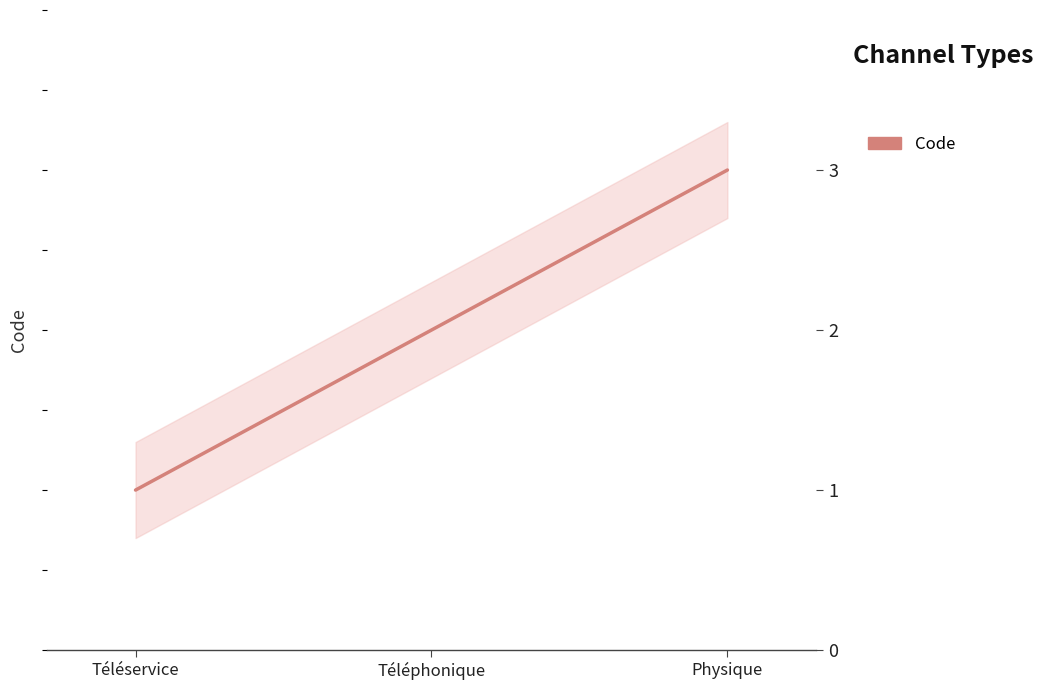

List the labels in order of value, largest first.

Physique, Téléphonique, Téléservice